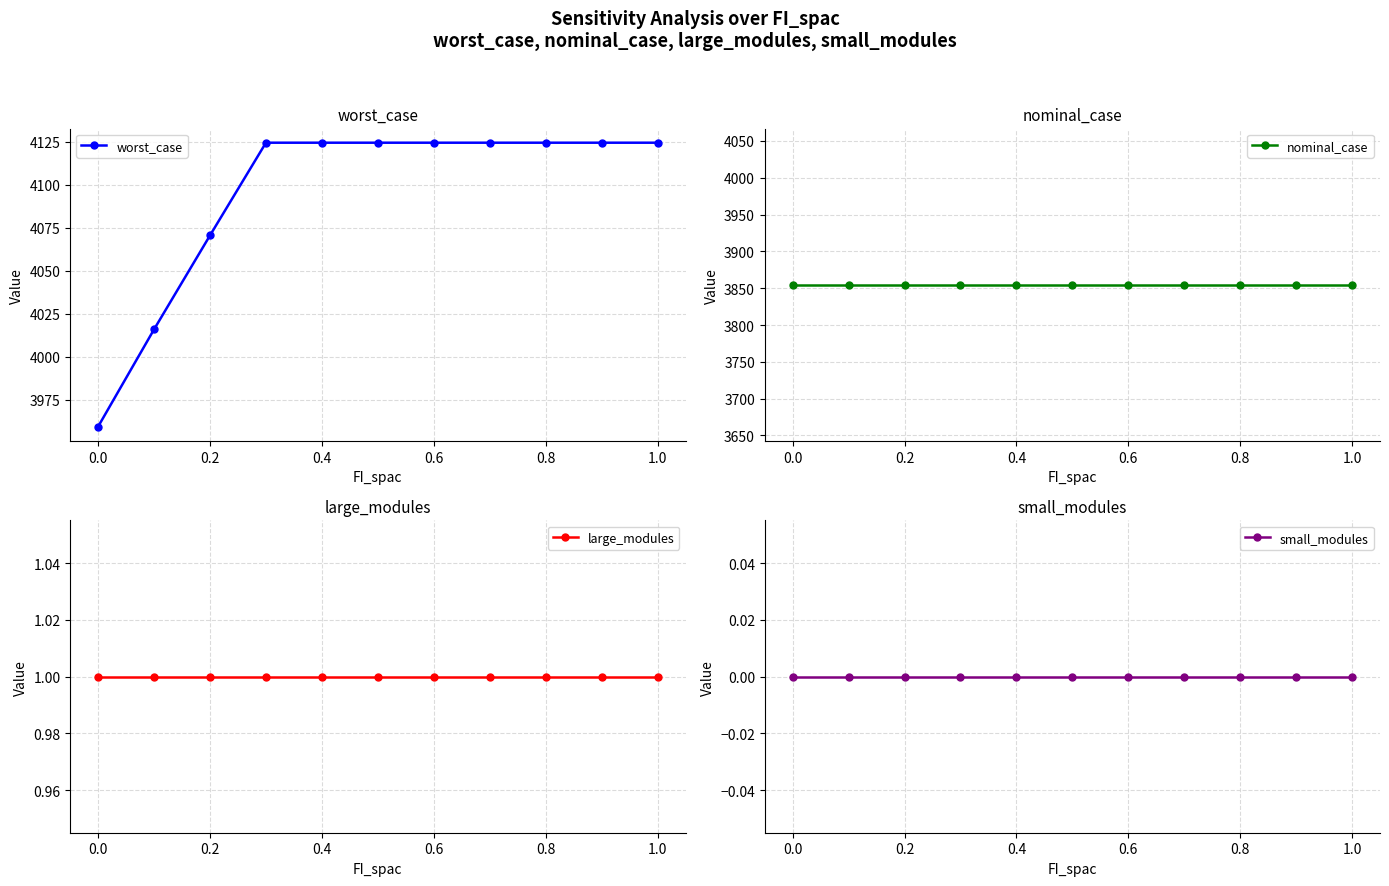

True or false: small_modules and large_modules intersect in this chart.

False